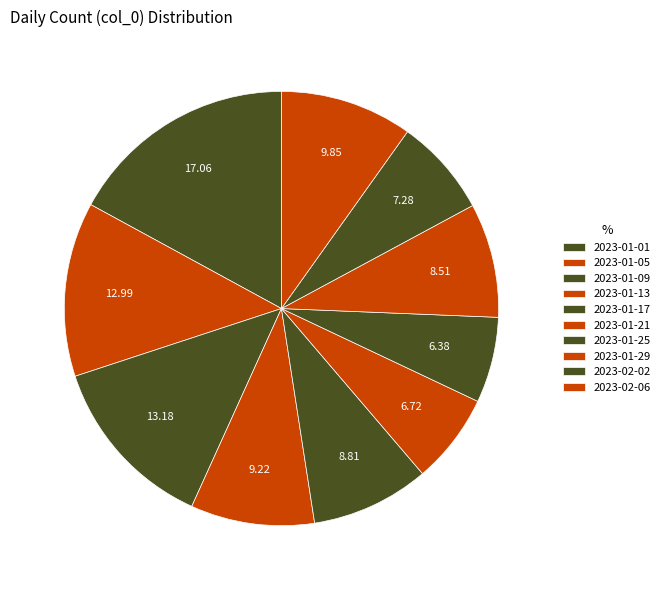

How many segments does this pie chart have?

10